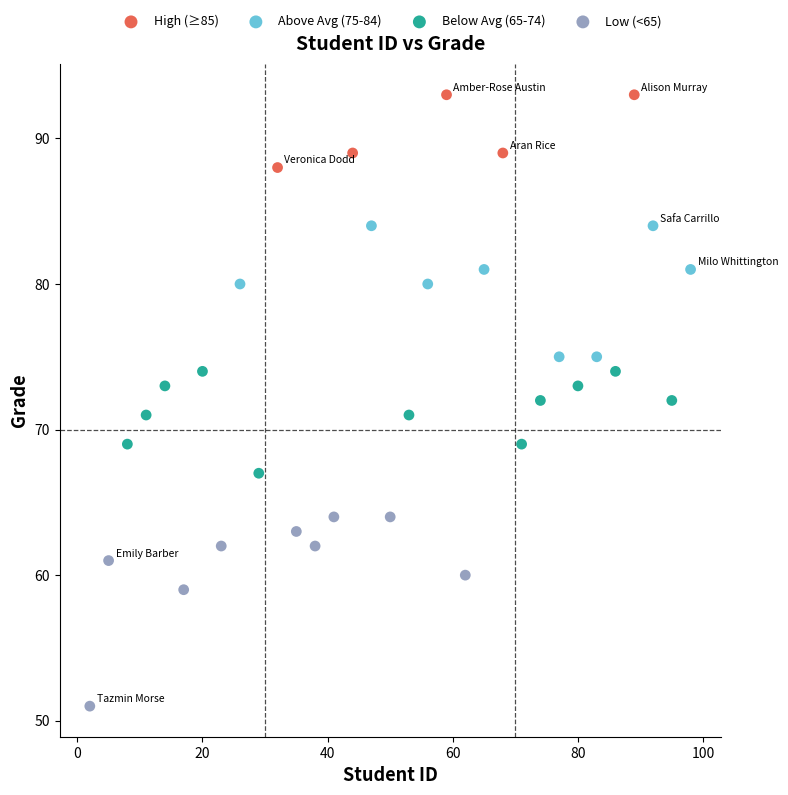

Which series has the widest spread of Y values?

Low (<65)